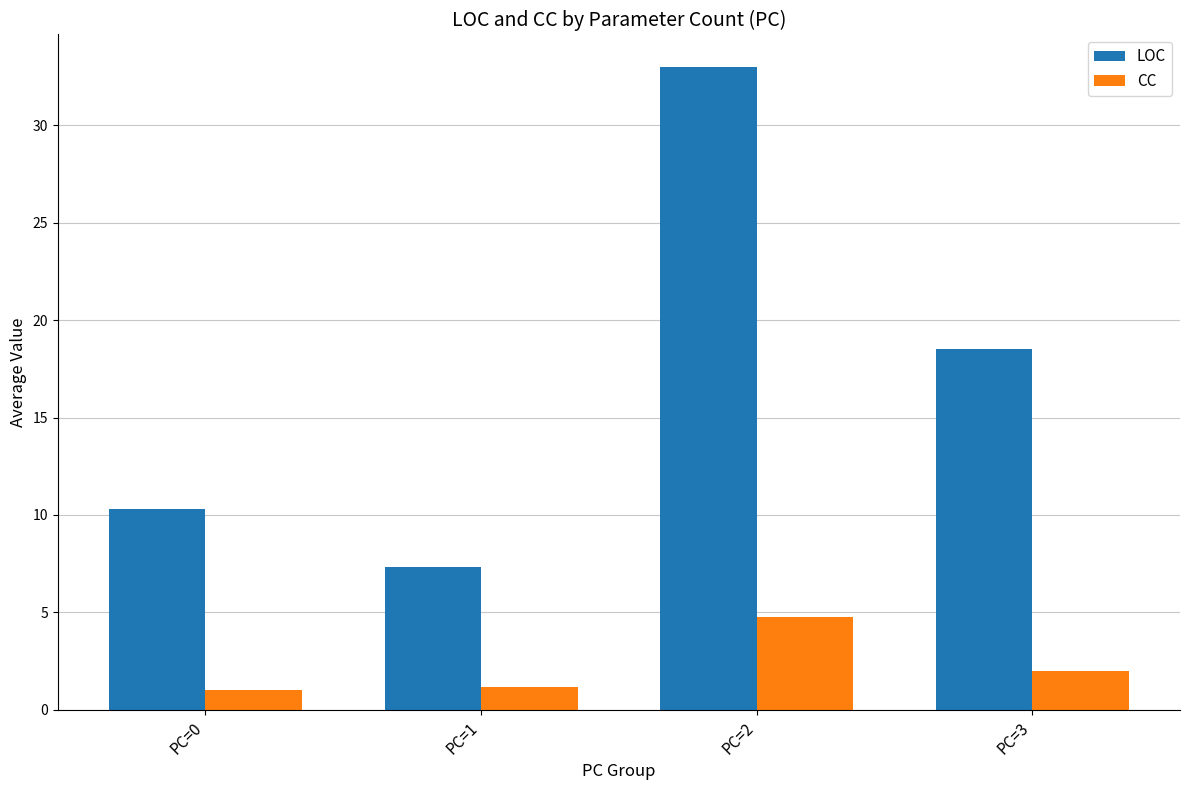

Which series changed the most between PC=2 and PC=3?

LOC